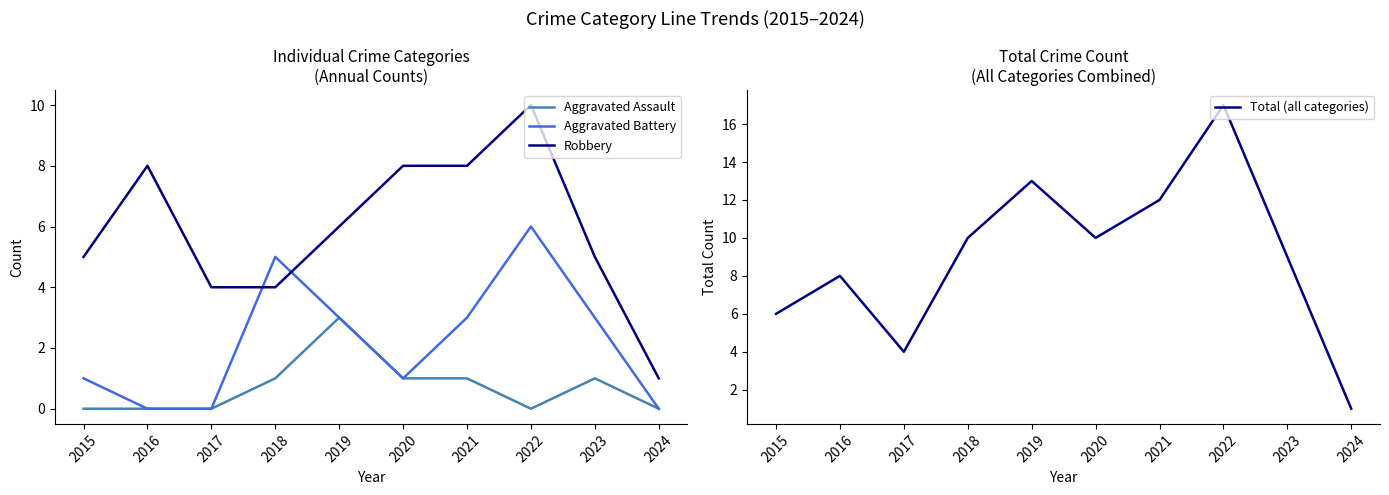

True or false: Robbery has a value of 11 at 2019.

False